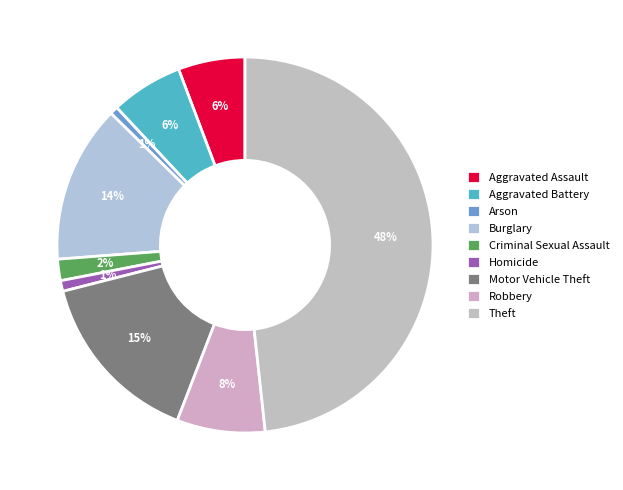

Does Robbery represent more than half of the total?

No